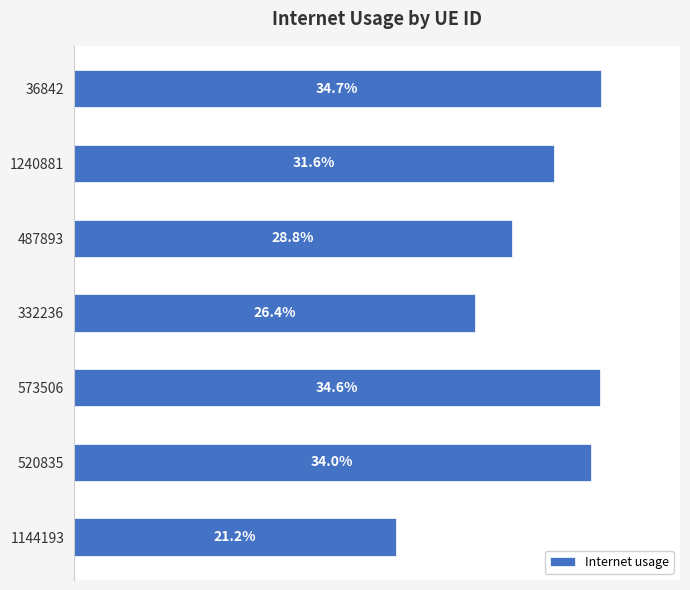

Are the bars horizontal?

Yes